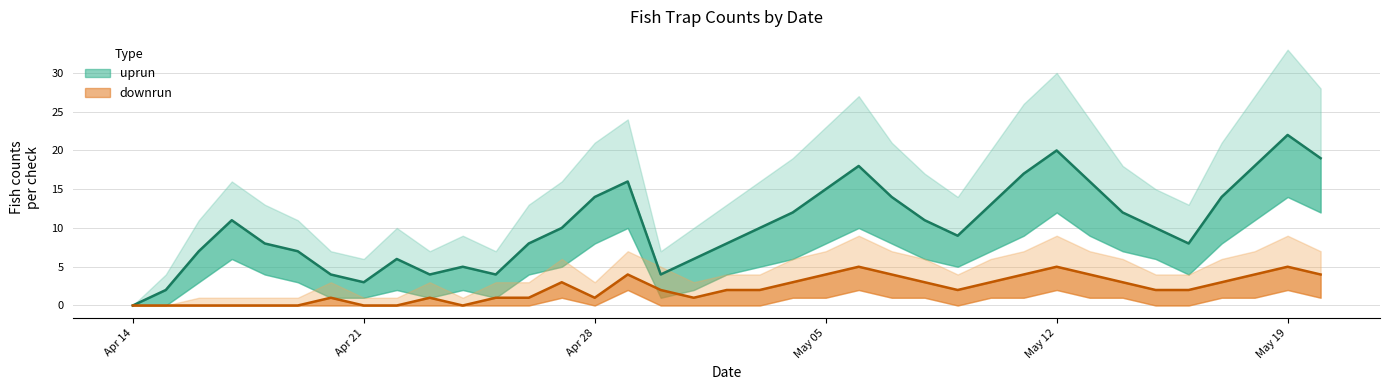

At which label does uprun reach its peak?

May 19